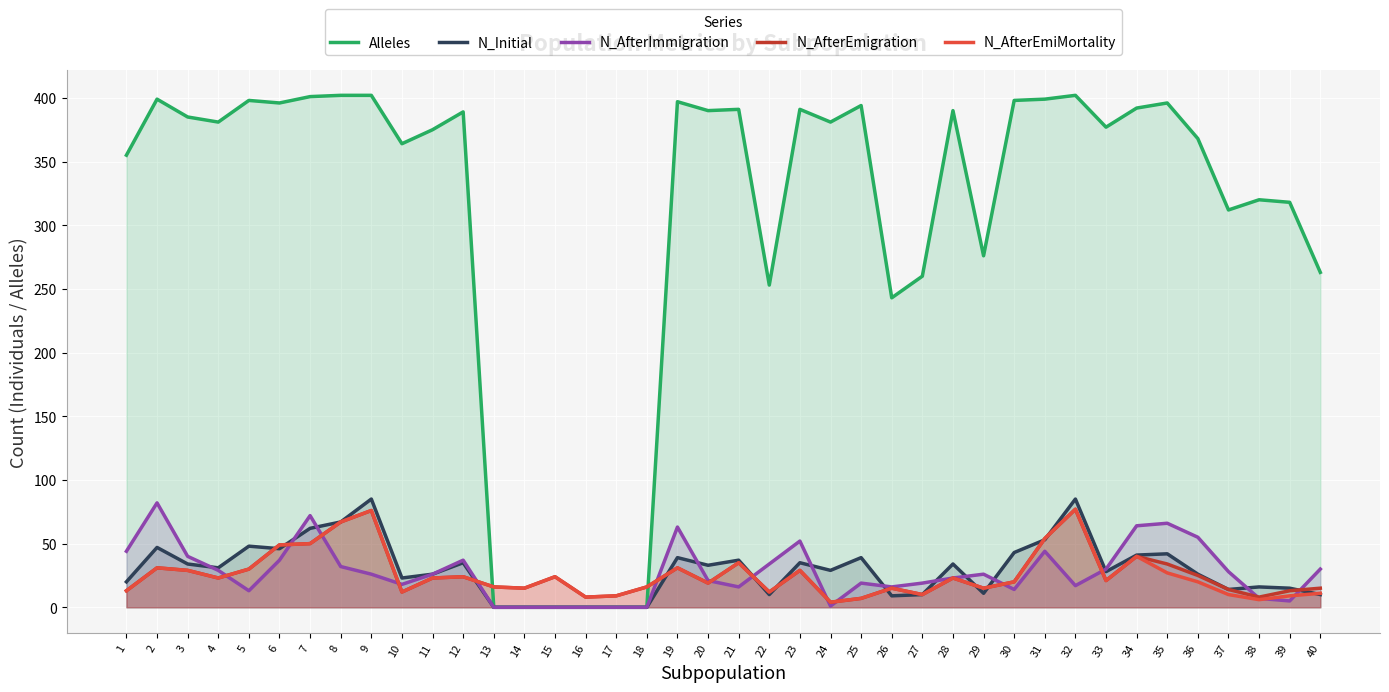

At how many categories does at least one series exceed 273?

30